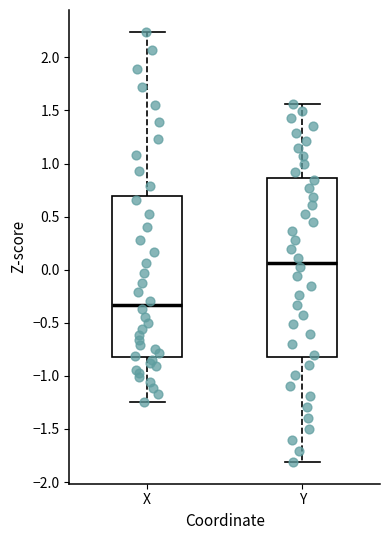

Which box's median line is the lowest?

X